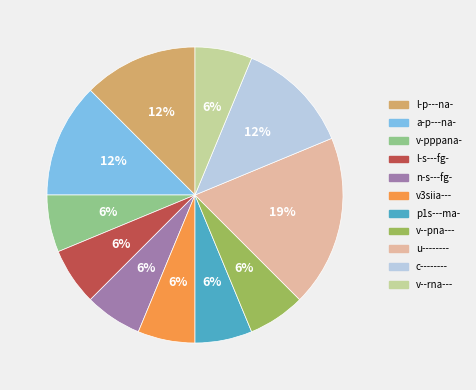

Is it true that c-------- is 18% of the pie?

False